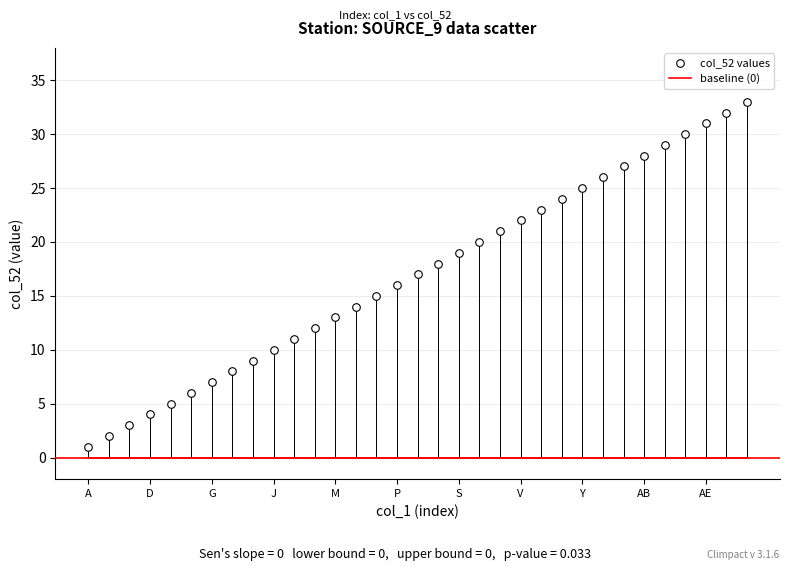

What is the range of X values (max minus min)?

32